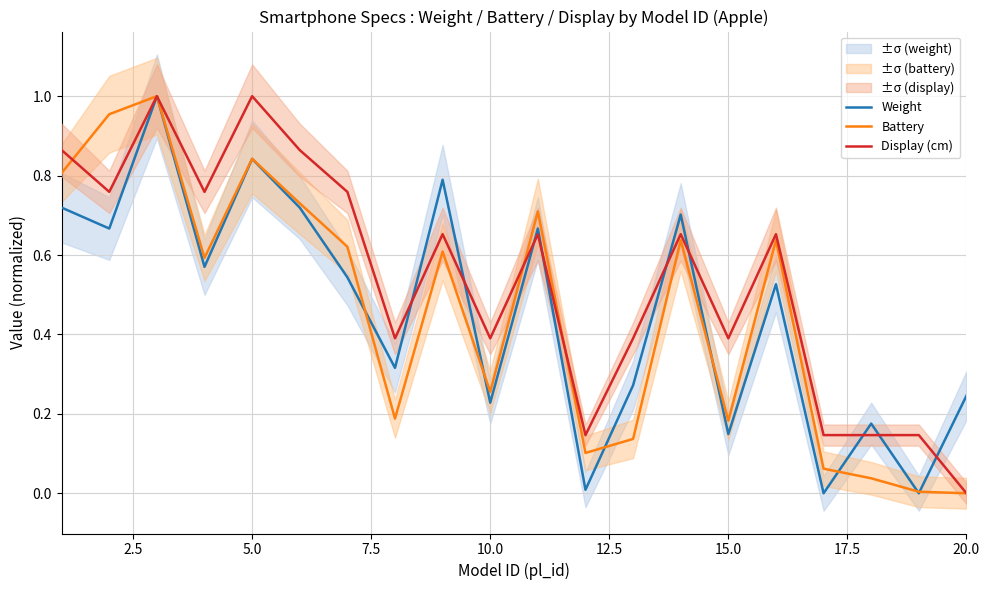

Is this an area chart (filled region under the line)?

No